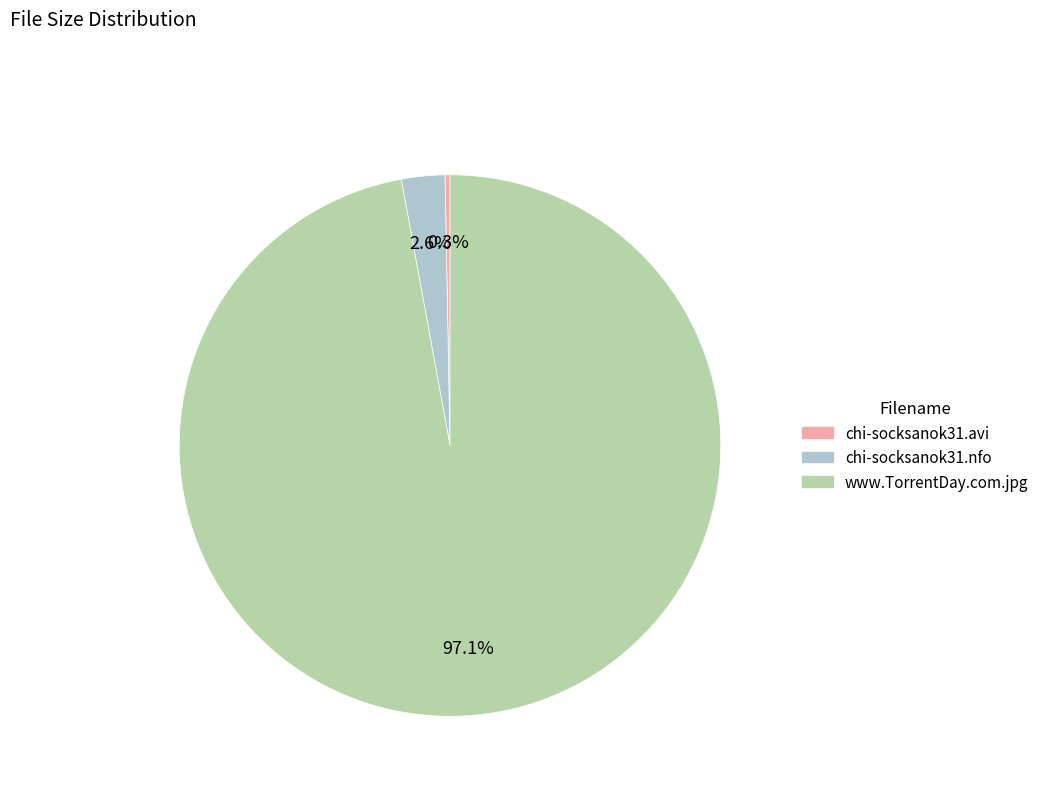

Is it true that chi-socksanok31.nfo is 3% of the pie?

True